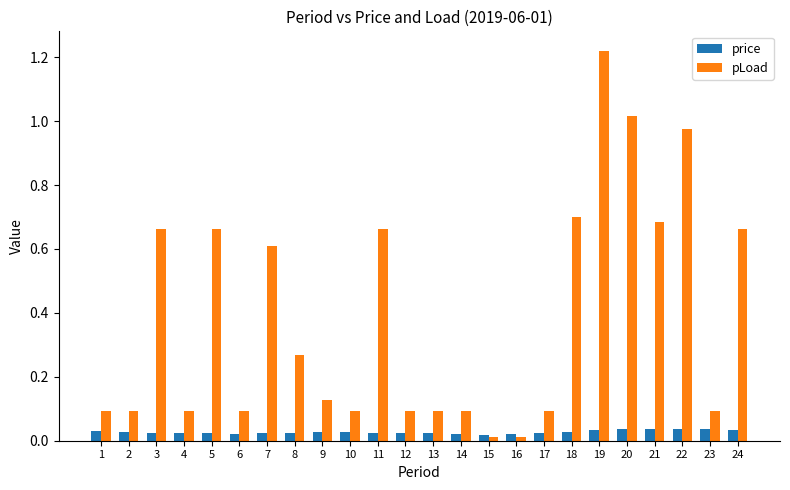

Which series has the largest total across all categories?

pLoad